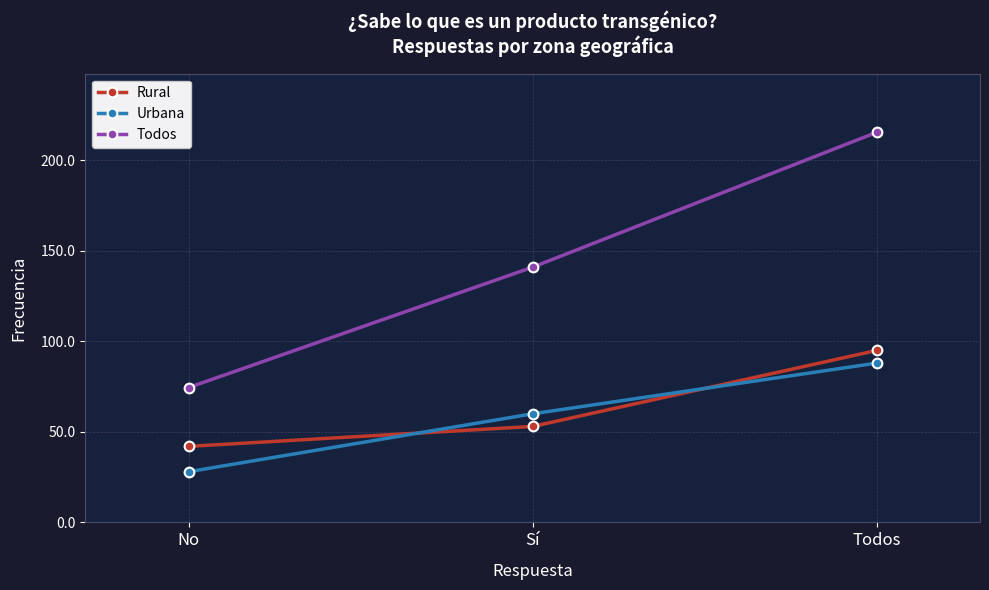

What are all the series names shown in the legend?

Rural, Urbana, Todos